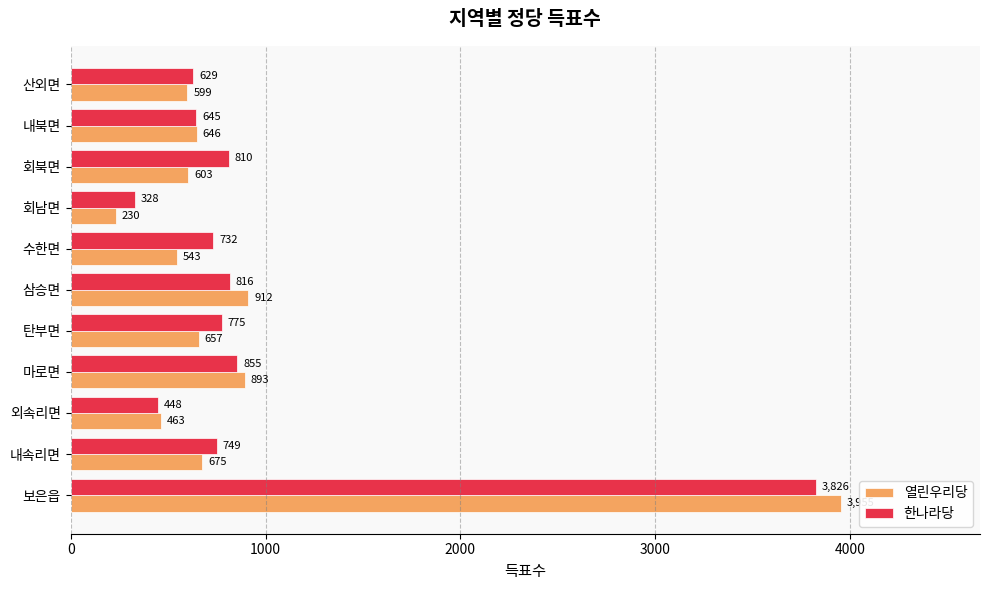

What is the difference between the maximum and minimum values in the 한나라당 series?

3498